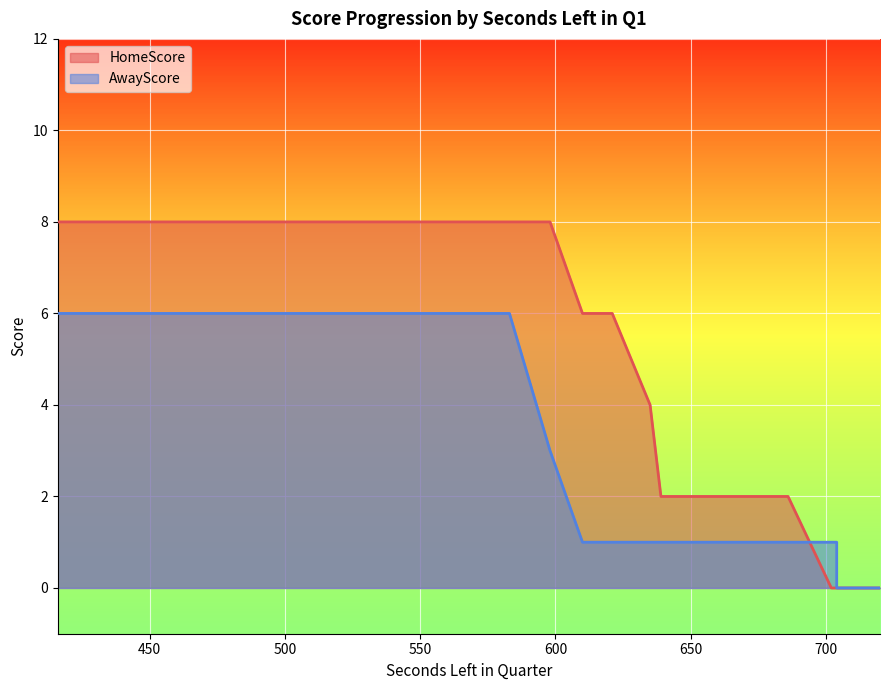

Which category has the highest value in the AwayScore series?

583